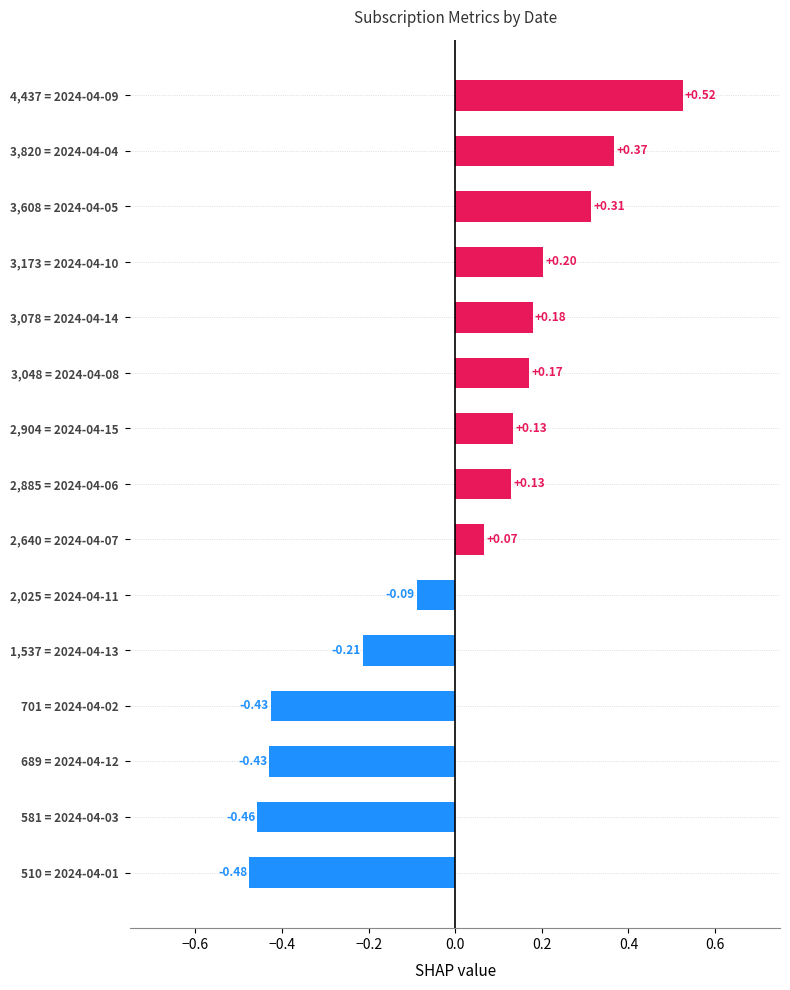

What is the difference between the maximum and minimum values?

1.0